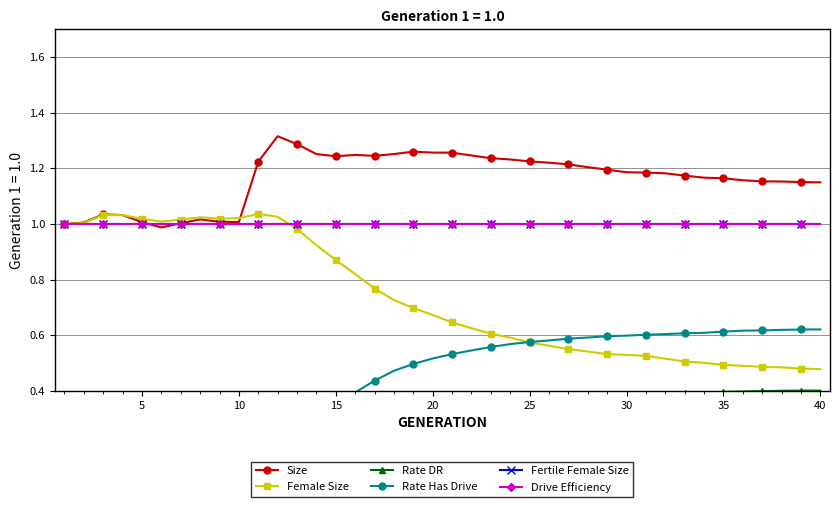

Which series has the largest total across all categories?

Size